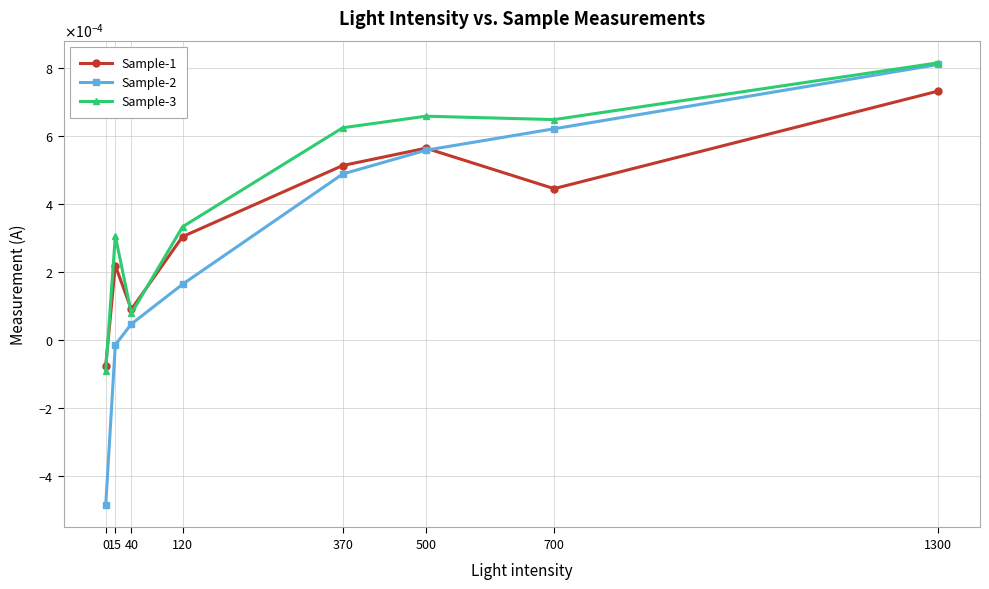

List the series in order of their peak value, lowest first.

Sample-1, Sample-2, Sample-3